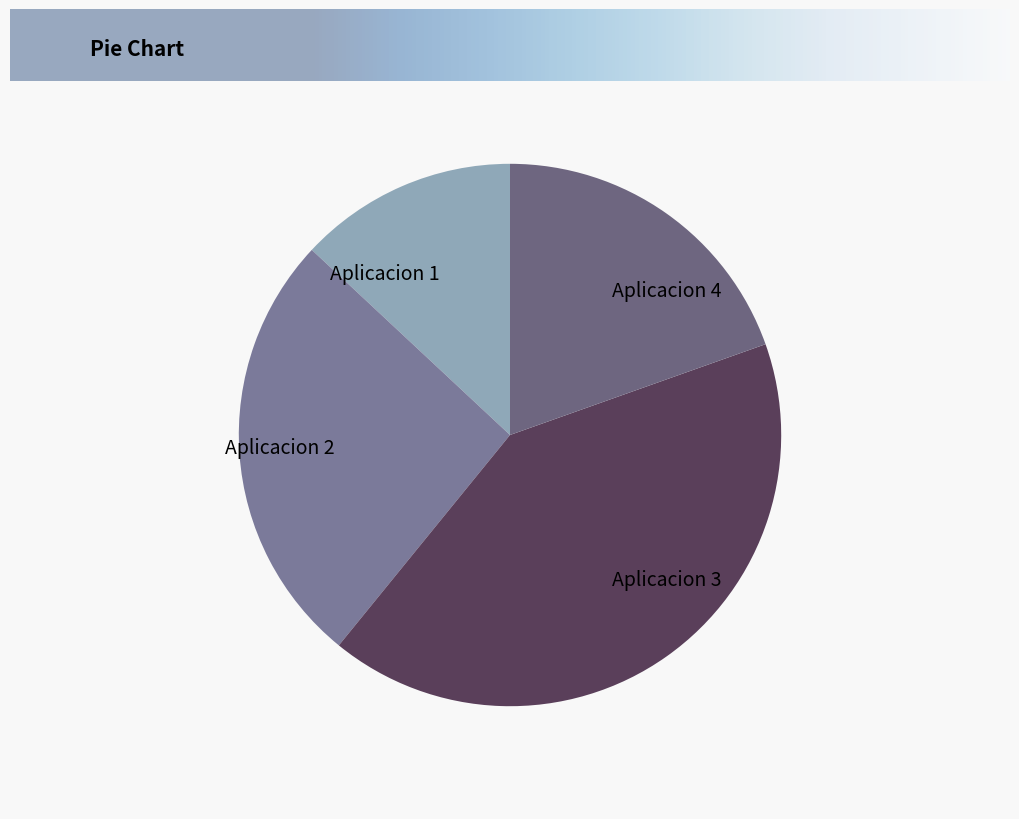

What is the smallest slice in the pie chart?

Aplicacion 1